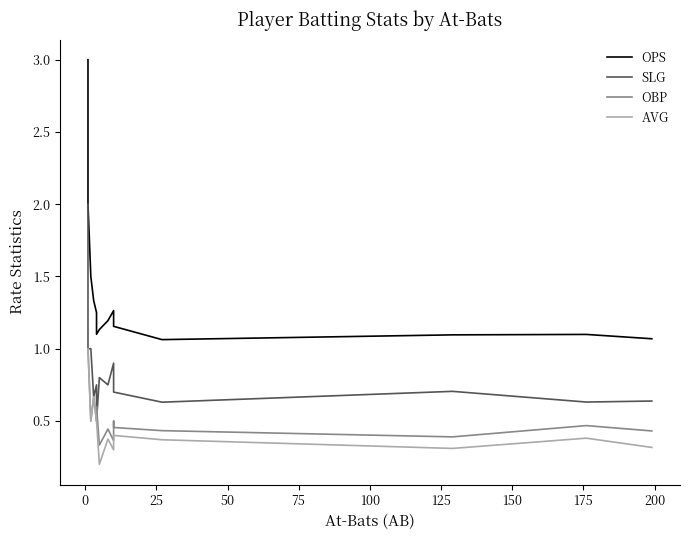

Reading left to right, extract all data points from this chart.

OPS: 3.0	3.0	2.0	2.0	2.0	2.0	2.0	1.5	1.3	1.2	1.1	1.1	1.2	1.3	1.2	1.2	1.1	1.1	1.1	1.1
SLG: 2.0	2.0	1.0	1.0	1.0	1.0	1.0	1.0	0.7	0.8	0.5	0.8	0.8	0.9	0.7	0.7	0.6	0.7	0.6	0.6
OBP: 1.0	1.0	1.0	1.0	1.0	1.0	1.0	0.5	0.7	0.5	0.6	0.3	0.4	0.4	0.5	0.5	0.4	0.4	0.5	0.4
AVG: 1.0	1.0	1.0	1.0	1.0	1.0	1.0	0.5	0.7	0.5	0.5	0.2	0.4	0.3	0.4	0.4	0.4	0.3	0.4	0.3